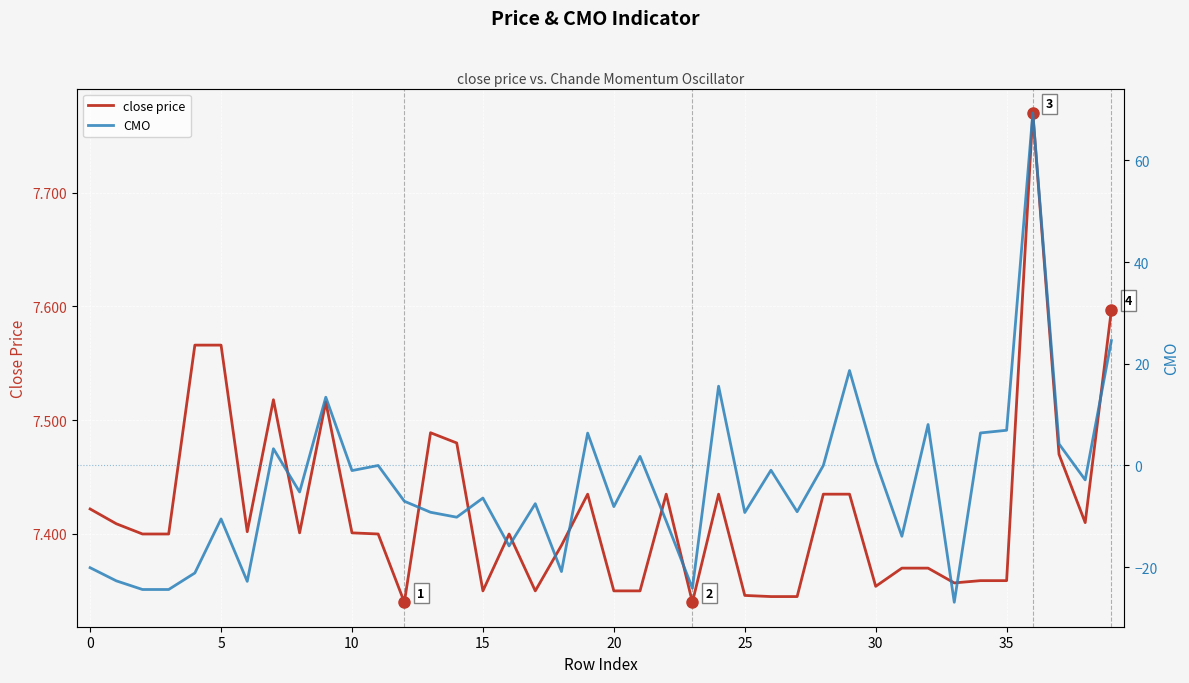

What is the difference between the maximum and minimum values in the close price series?

0.4